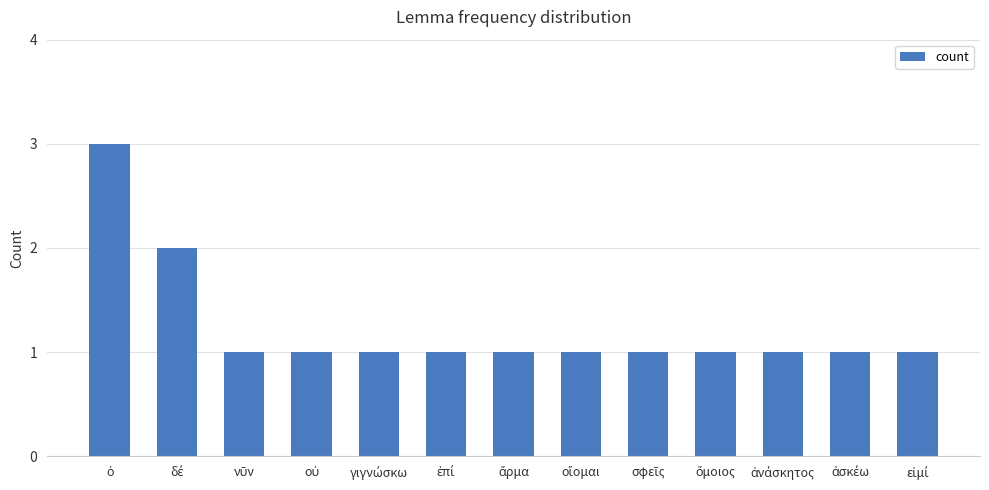

Reading left to right, extract all data points from this chart.

3	2	1	1	1	1	1	1	1	1	1	1	1